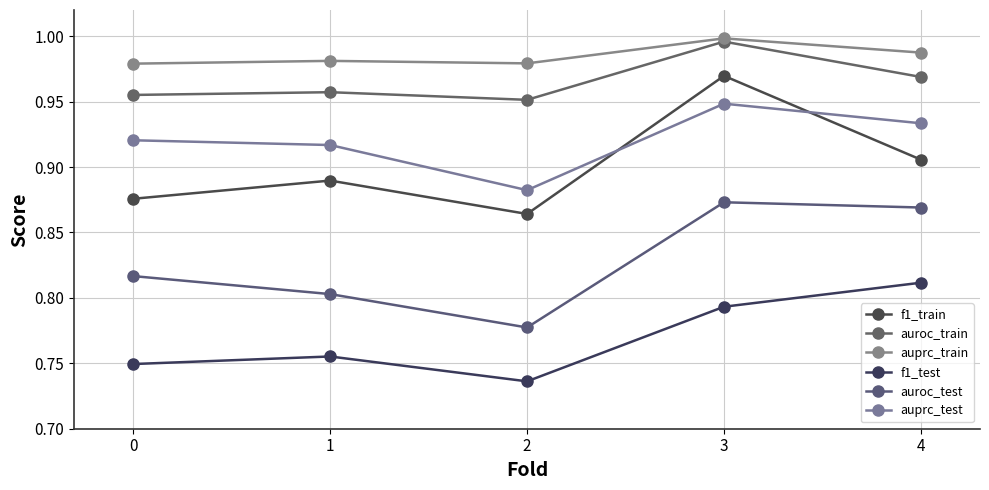

What is the value of the f1_test point at the 2nd from the left?

0.8